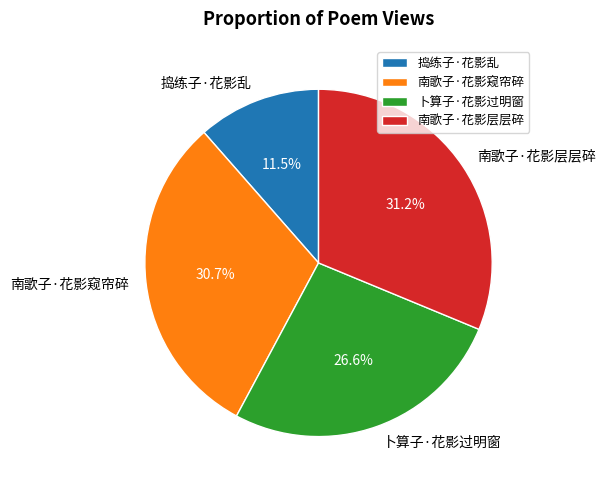

How much of the chart is everything except 南歌子·花影窥帘碎?

69.3%